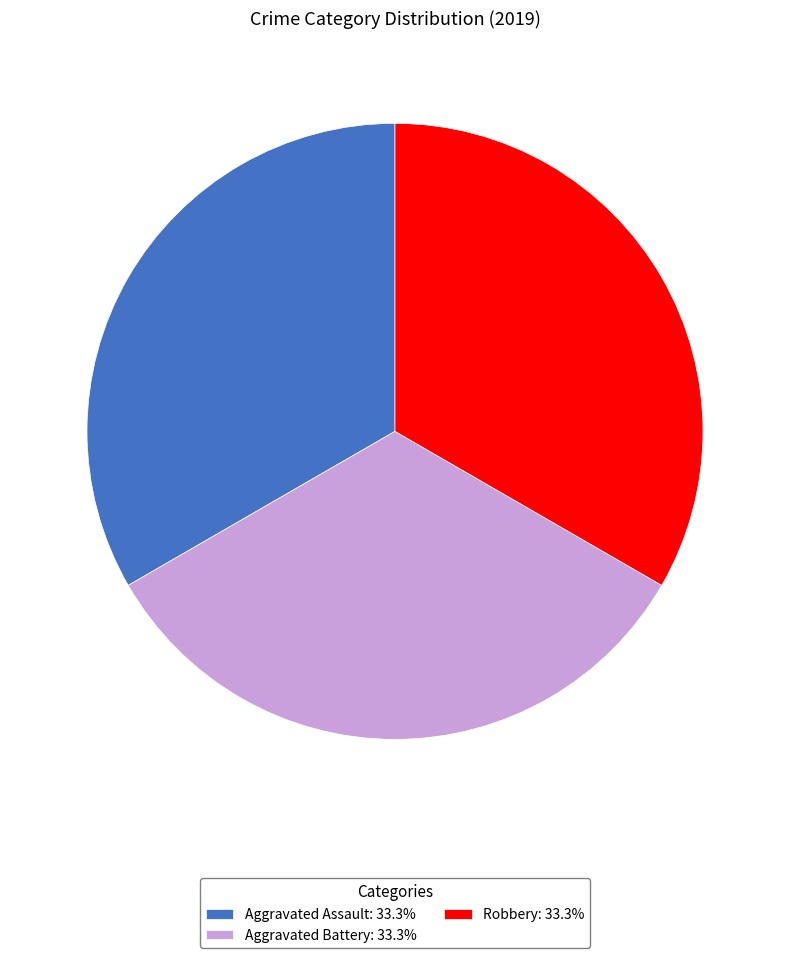

Does Robbery: 33.3% account for over 50% of the chart?

No